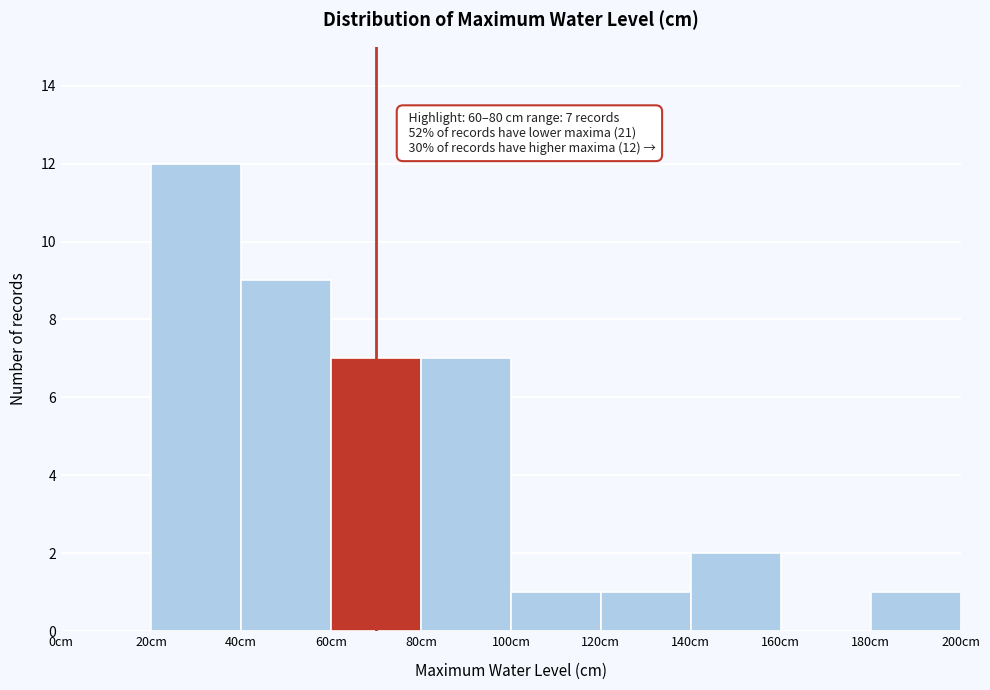

Which range on the x-axis has the tallest bar?

20 to 40